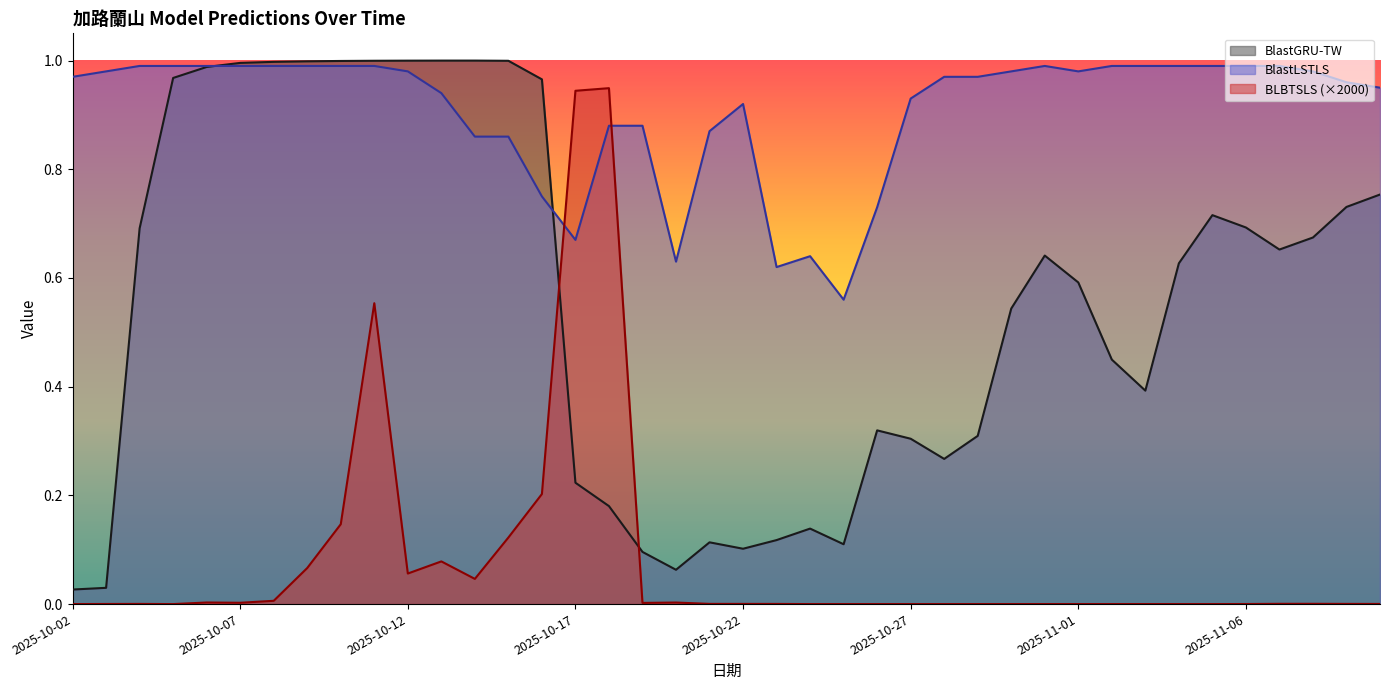

True or false: BlastGRU-TW has a value of 0.4 at 2025-11-02.

True